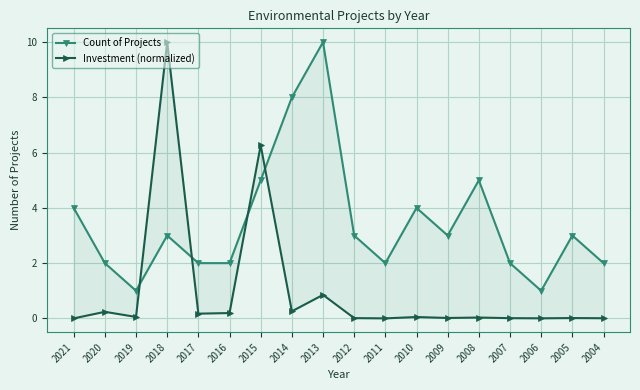

What is the difference between the maximum and minimum values in the Investment (normalized) series?

10.0